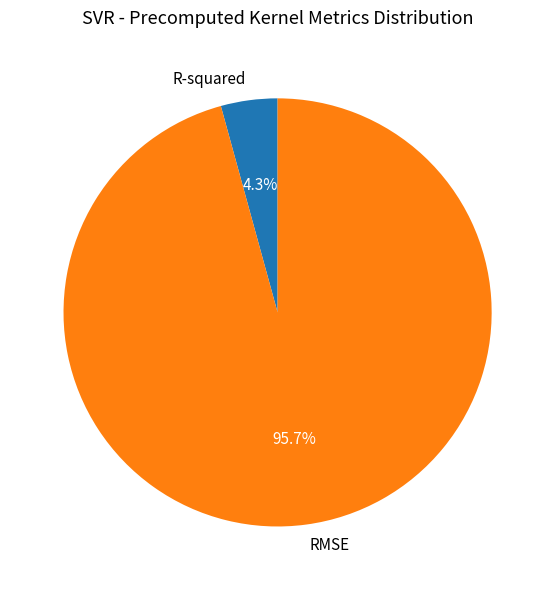

Is it true that R-squared is 4% of the pie?

True